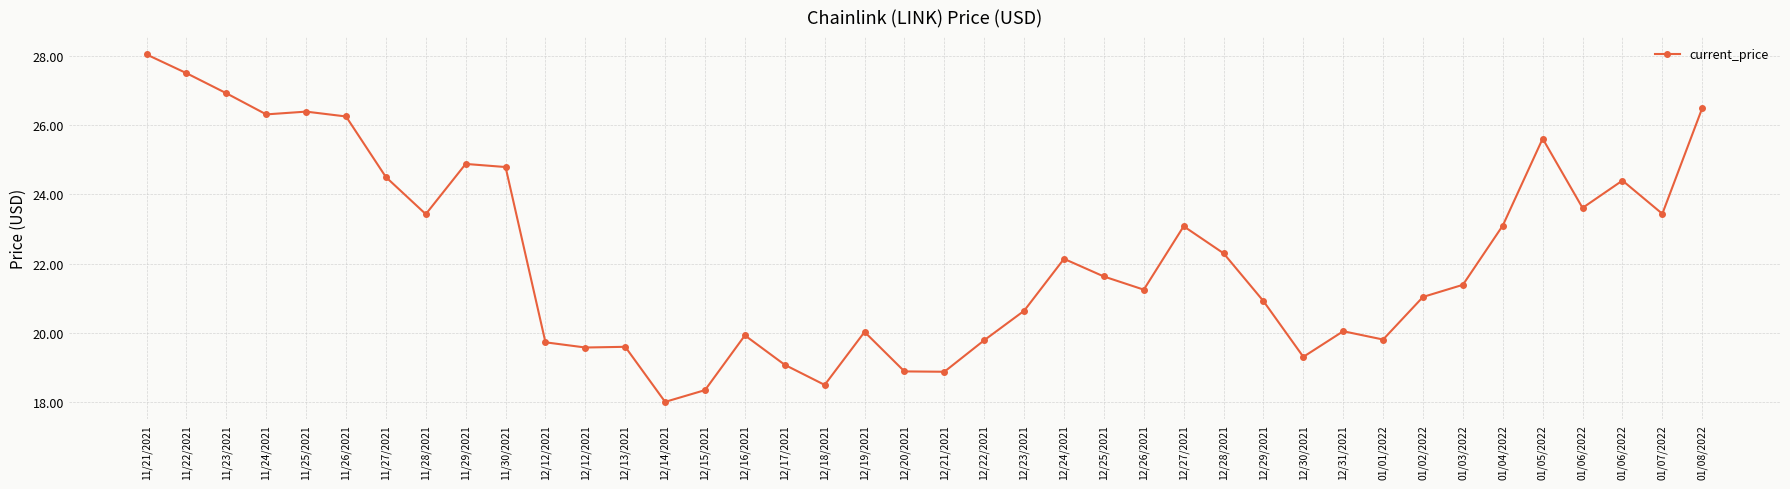

Does the chart display data point markers on the line(s)?

Yes